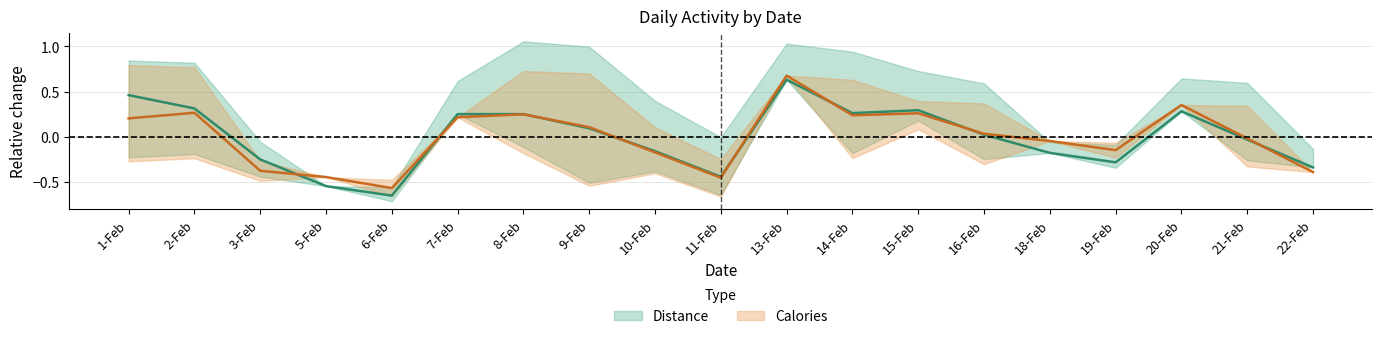

What is the difference between the second highest and minimum values in the Distance series?

1.1